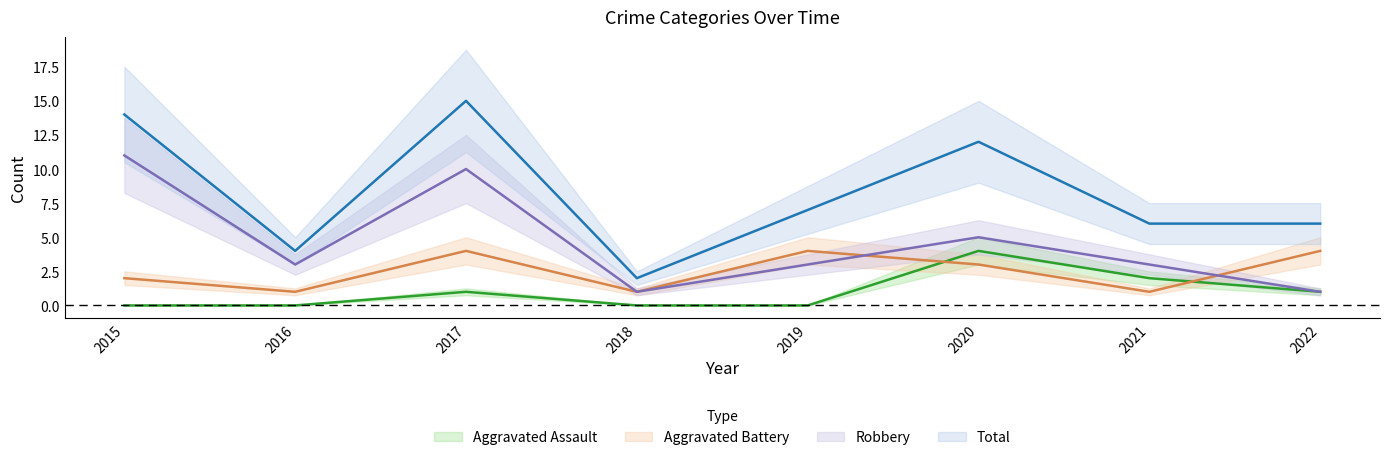

At how many categories does at least one series exceed 9?

3